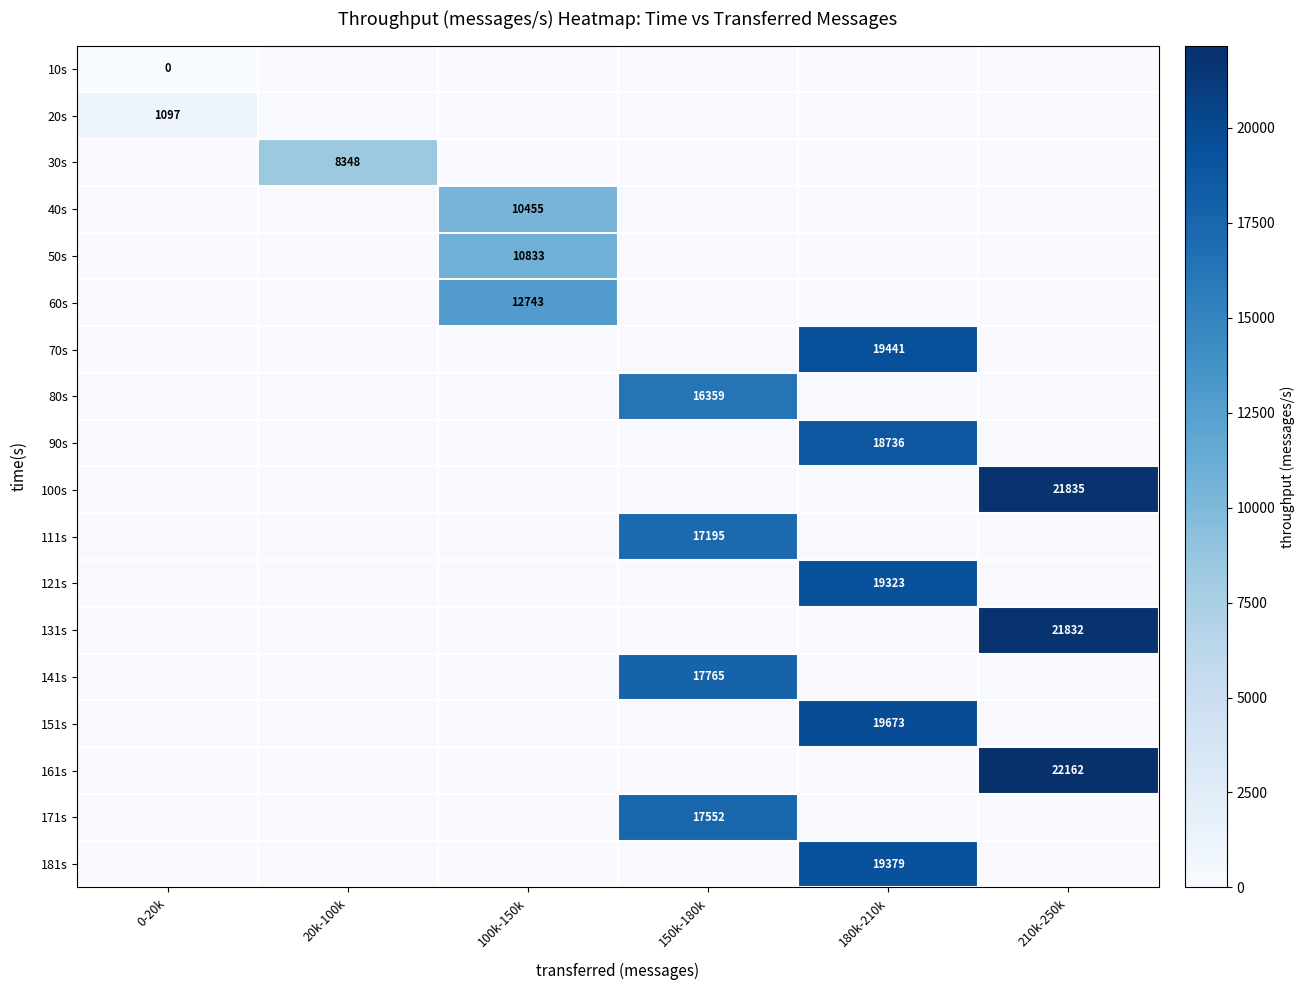

At 20k-100k, list the series in order from largest to smallest.

10s, 20s, 30s, 40s, 50s, 60s, 70s, 80s, 90s, 100s, 111s, 121s, 131s, 141s, 151s, 161s, 171s, 181s